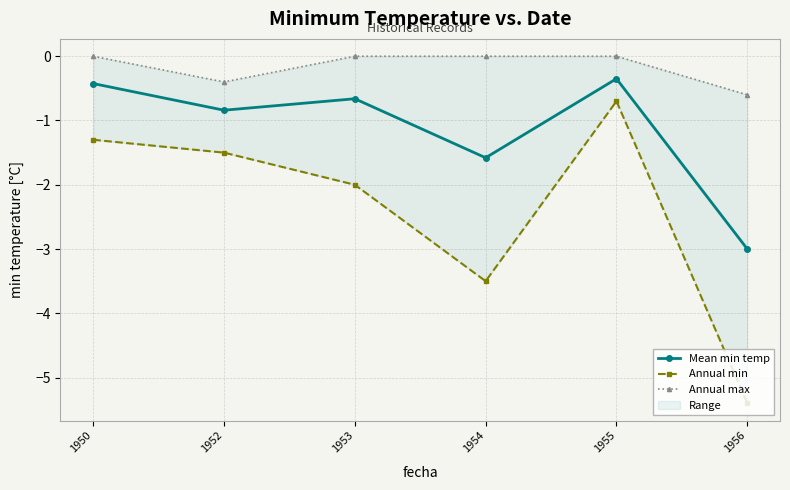

Count the number of categories in the chart.

6